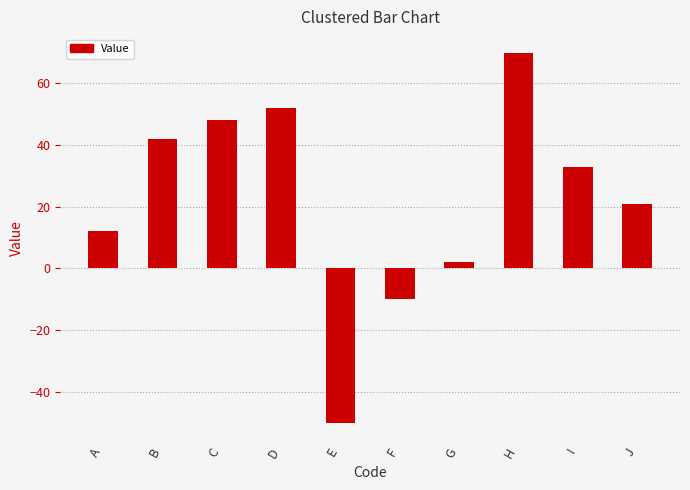

What is the difference between the maximum and minimum values?

120